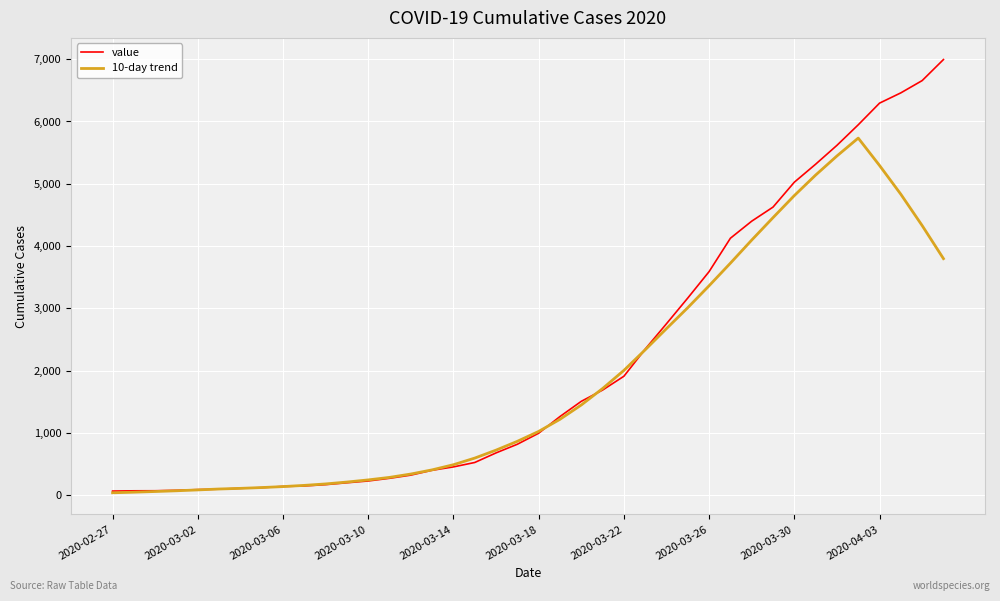

Rank the series by their maximum value, from lowest to highest.

10-day trend, value